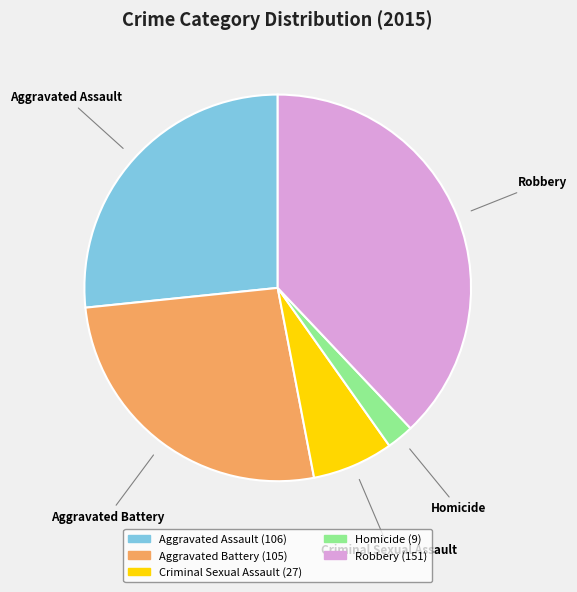

True or false: Robbery accounts for 38% of the total.

True